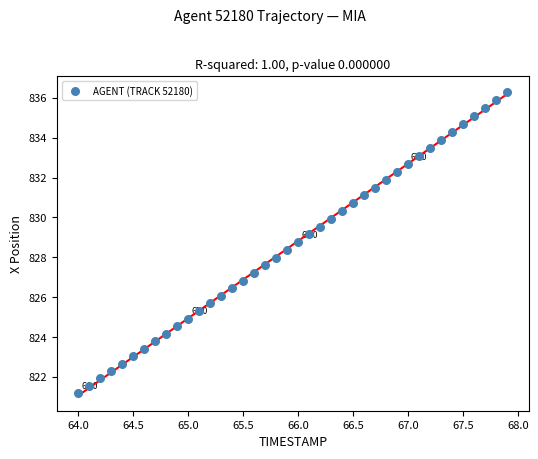

What is the range of Y values (max minus min)?

15.1